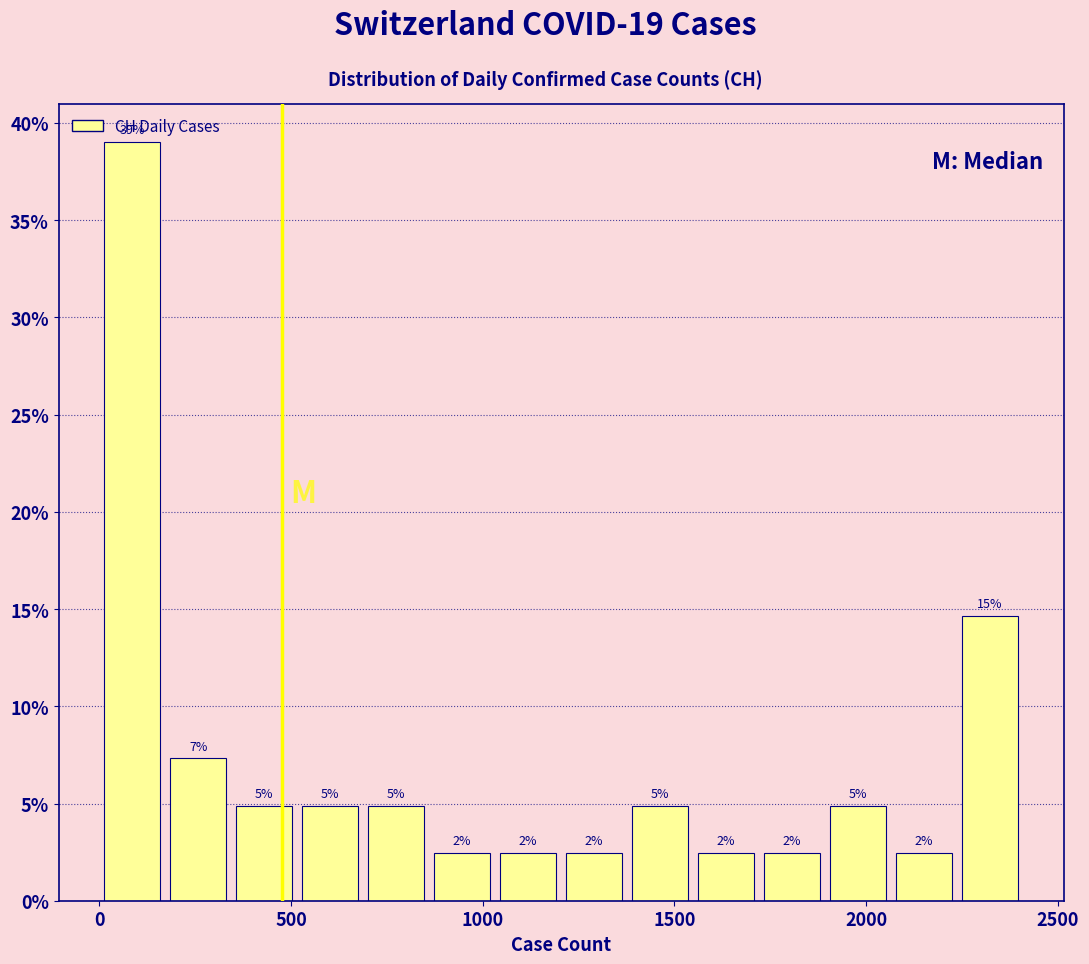

Around what value on the x-axis is the tallest bar? Give the approximate position of its centre, as read against the axis.

100